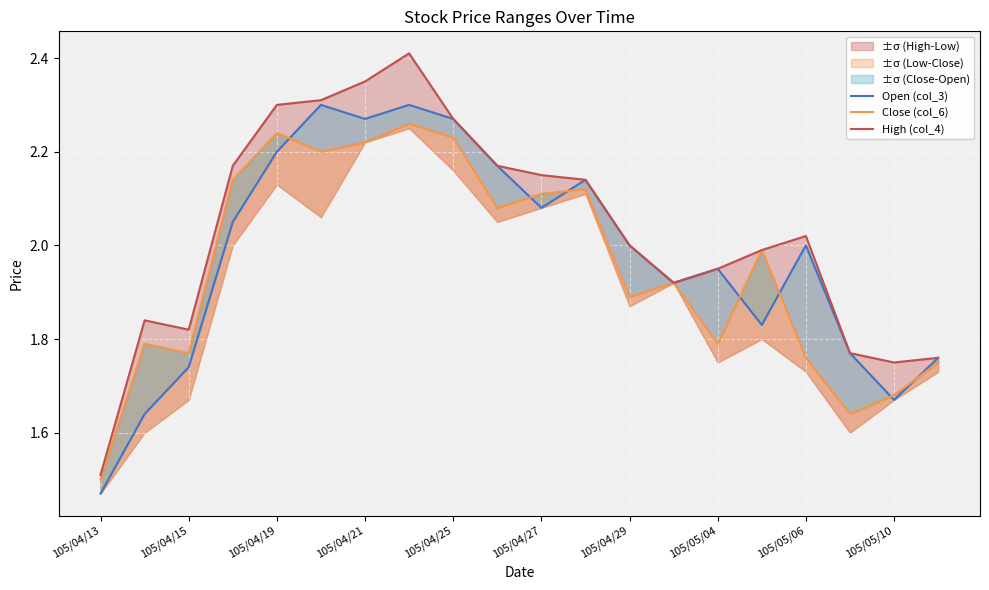

True or false: Open (col_3) and High (col_4) intersect in this chart.

False